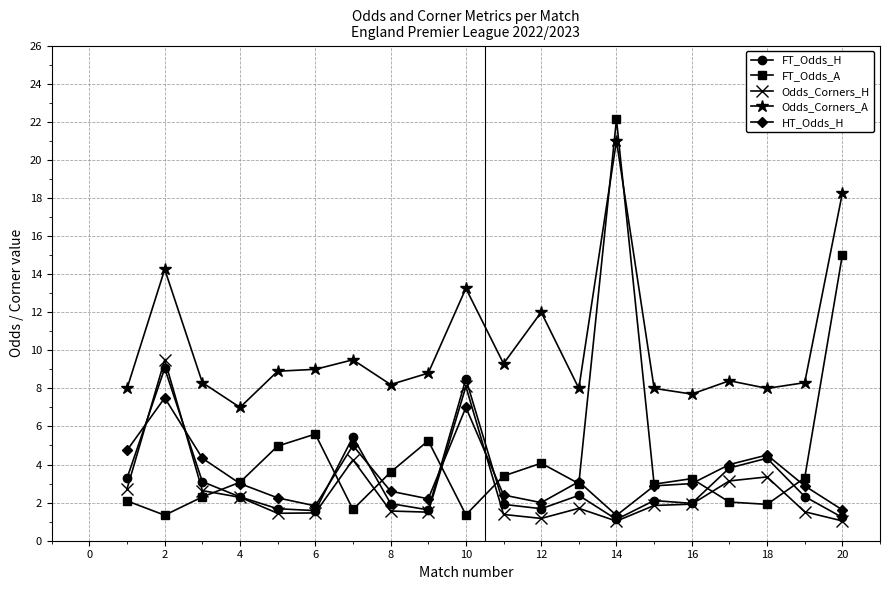

What is the value of the HT_Odds_H point at the 15th from the left?

2.9